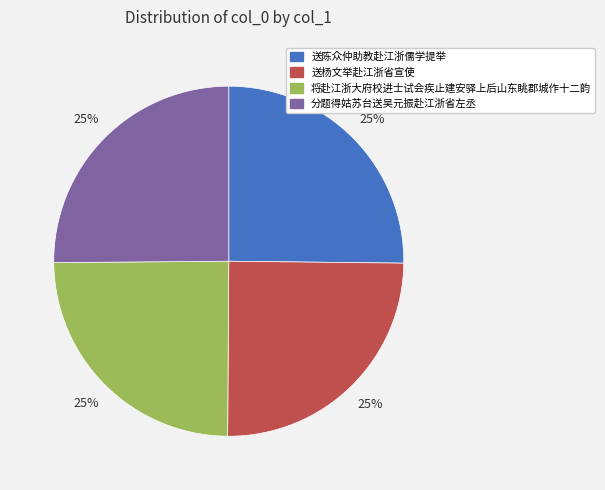

To the nearest percent, what is the average slice percentage?

25%